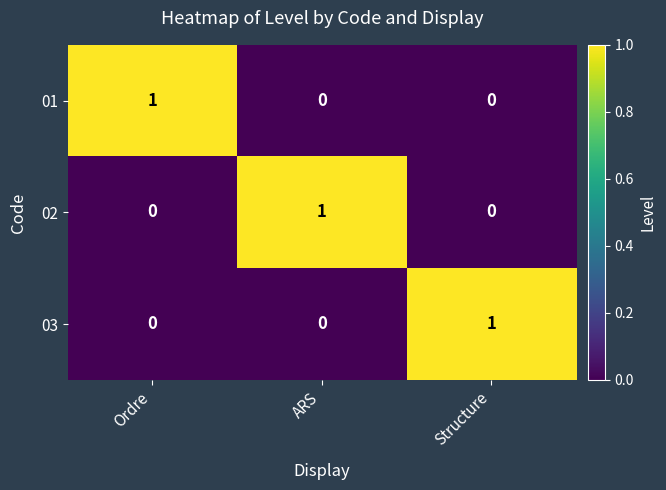

How many positive values does the 01 series have?

1